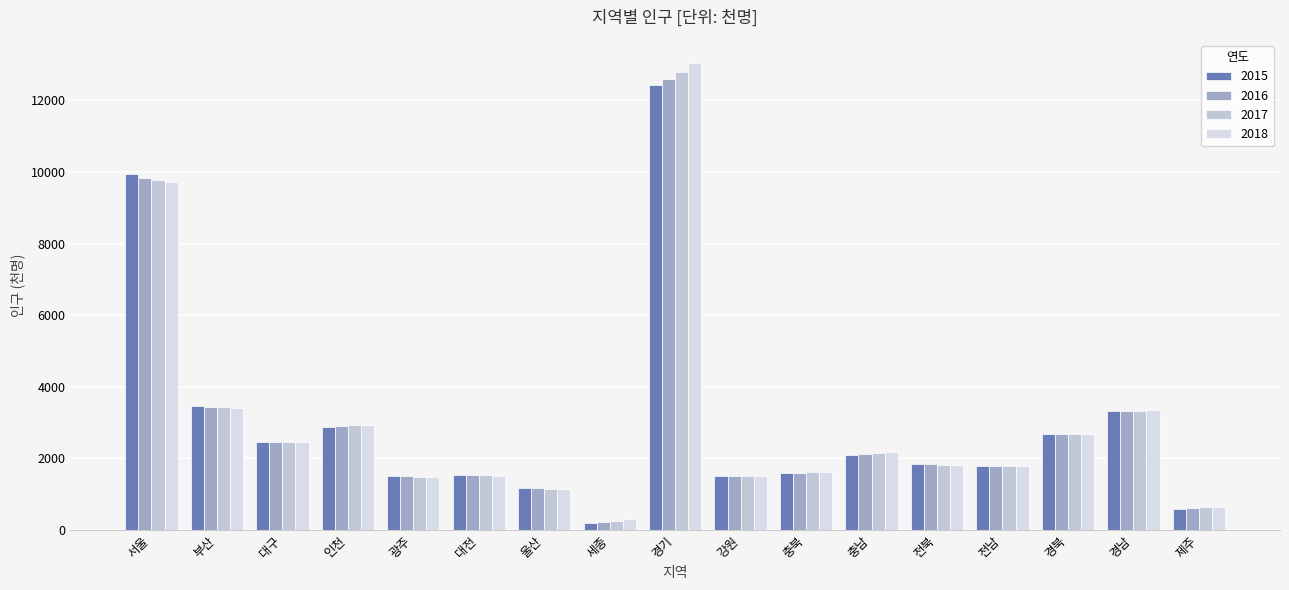

Which series changed the most between 울산 and 충남?

2018